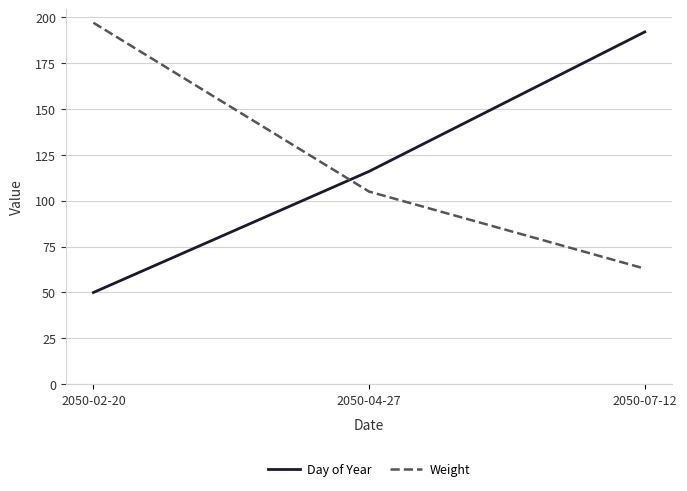

What is the sum of all Weight values?

365